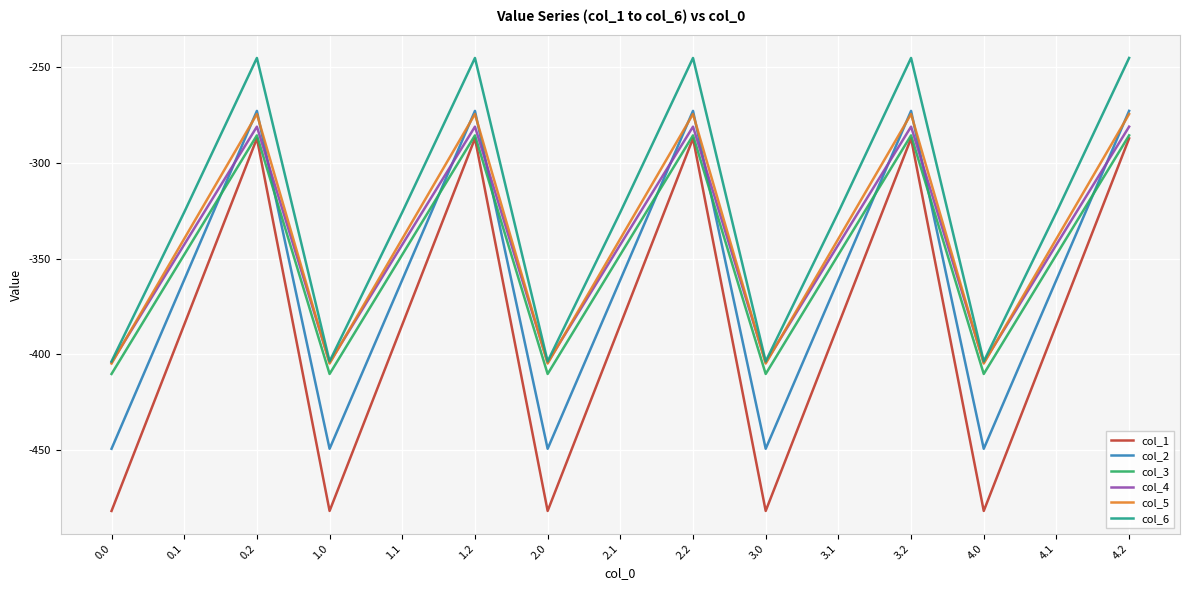

At which category does col_1 reach its first local valley?

1.0